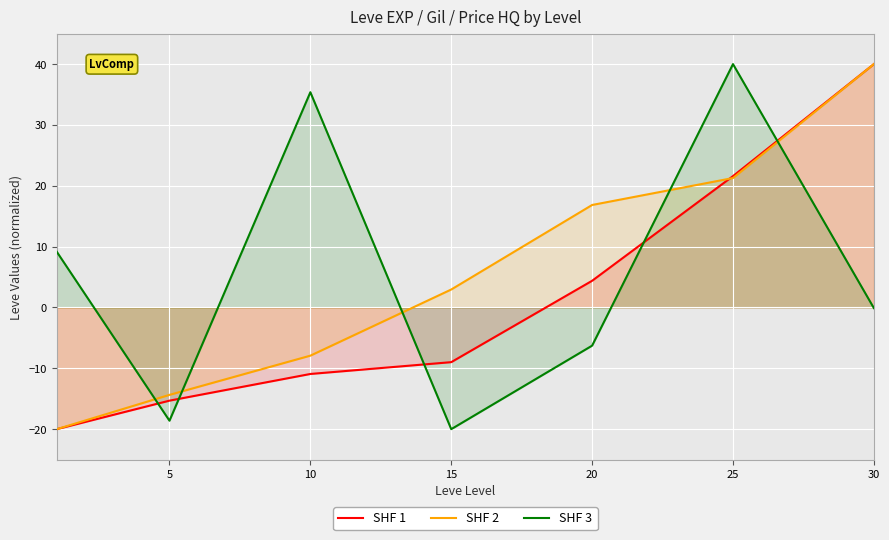

What is the total value across all series at 10?

16.5